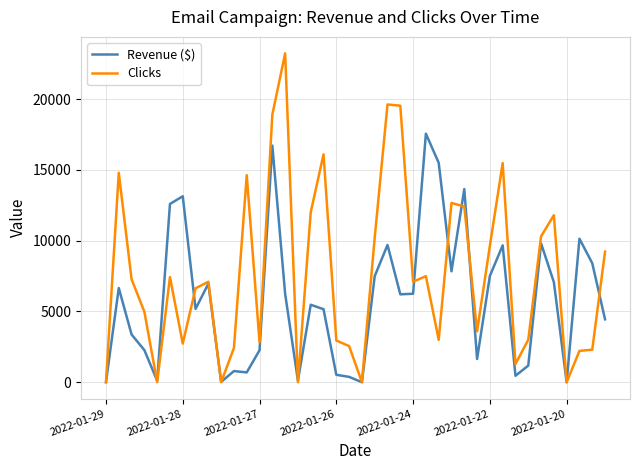

Rank the series by their average value, from lowest to highest.

Revenue ($), Clicks